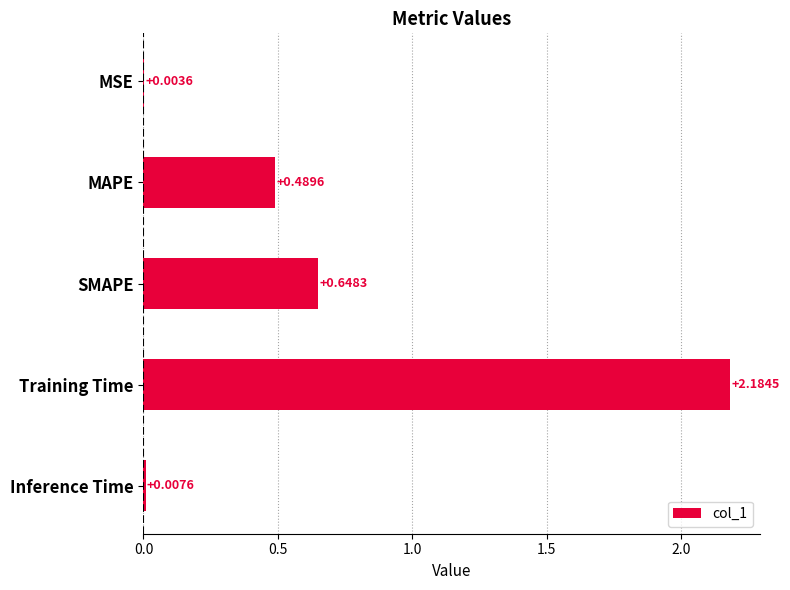

Between MAPE and Inference Time, which is larger?

MAPE